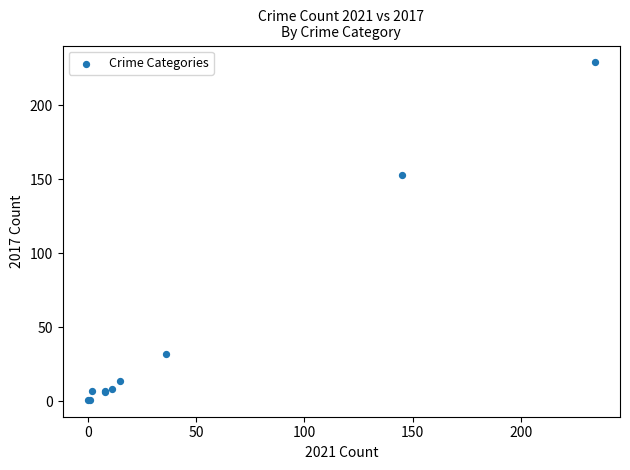

What Y value in the scatter plot is closest to 115?

153